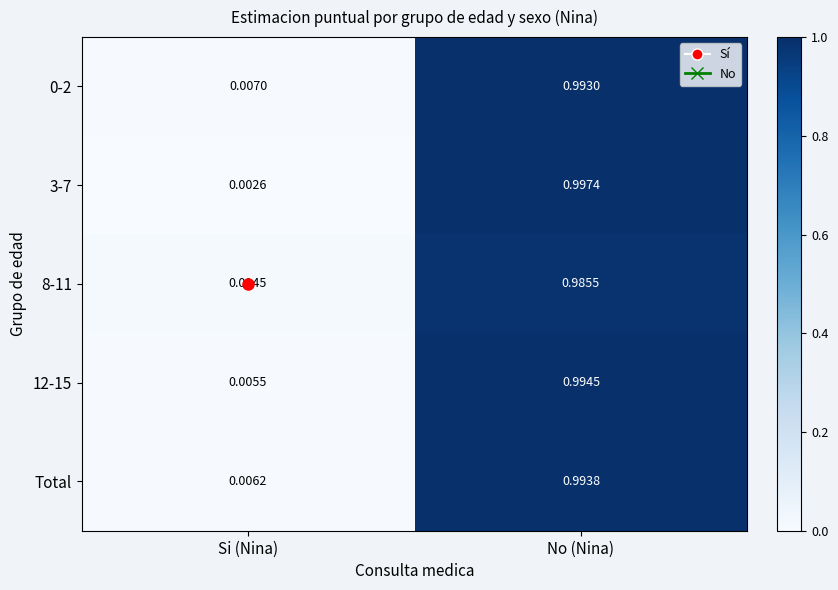

List the labels in order of 0-2 value, largest first.

No (Nina), Si (Nina)